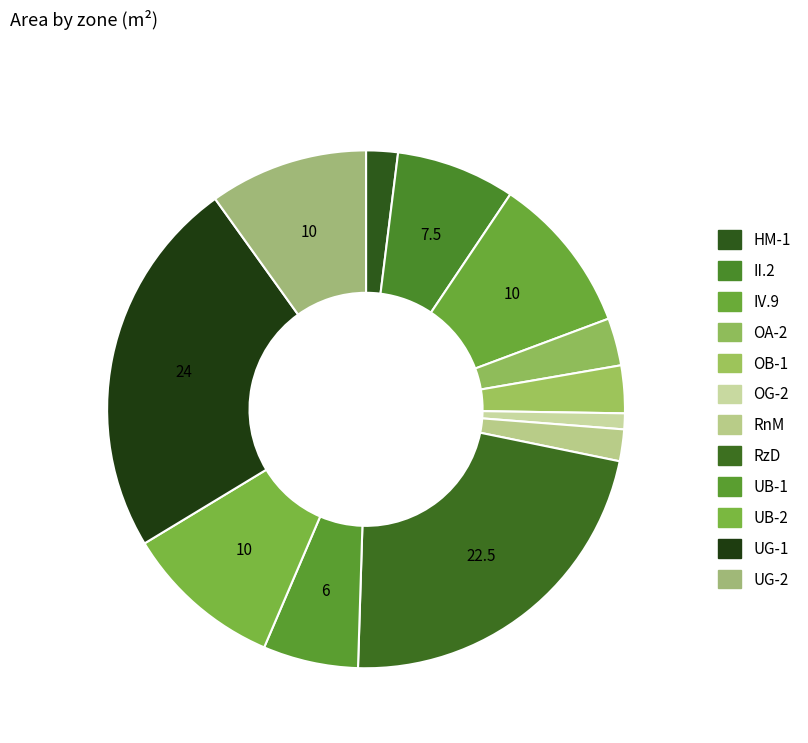

What is the ratio of the value at UB-2 to the value at RzD?

0.4